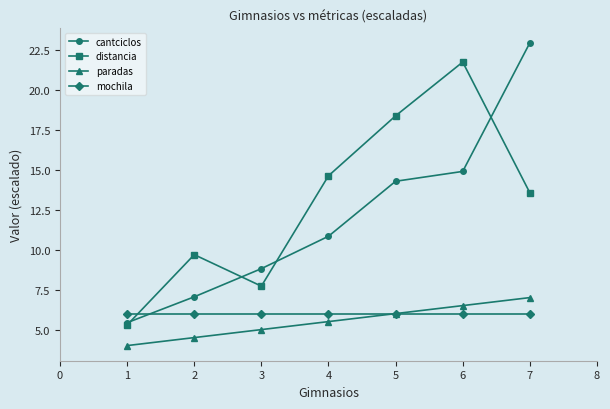

What is the difference between the highest and lowest values at 1?

2.0